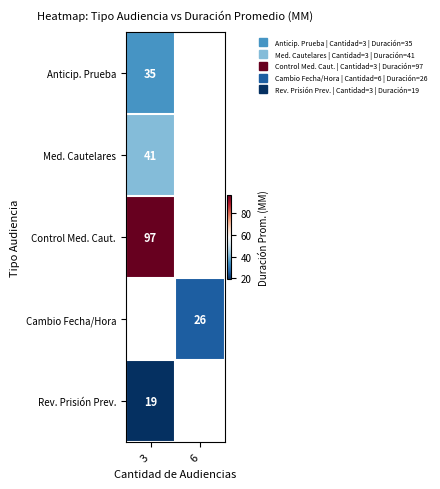

Read the Cambio Fecha/Hora value at 6.

26.0